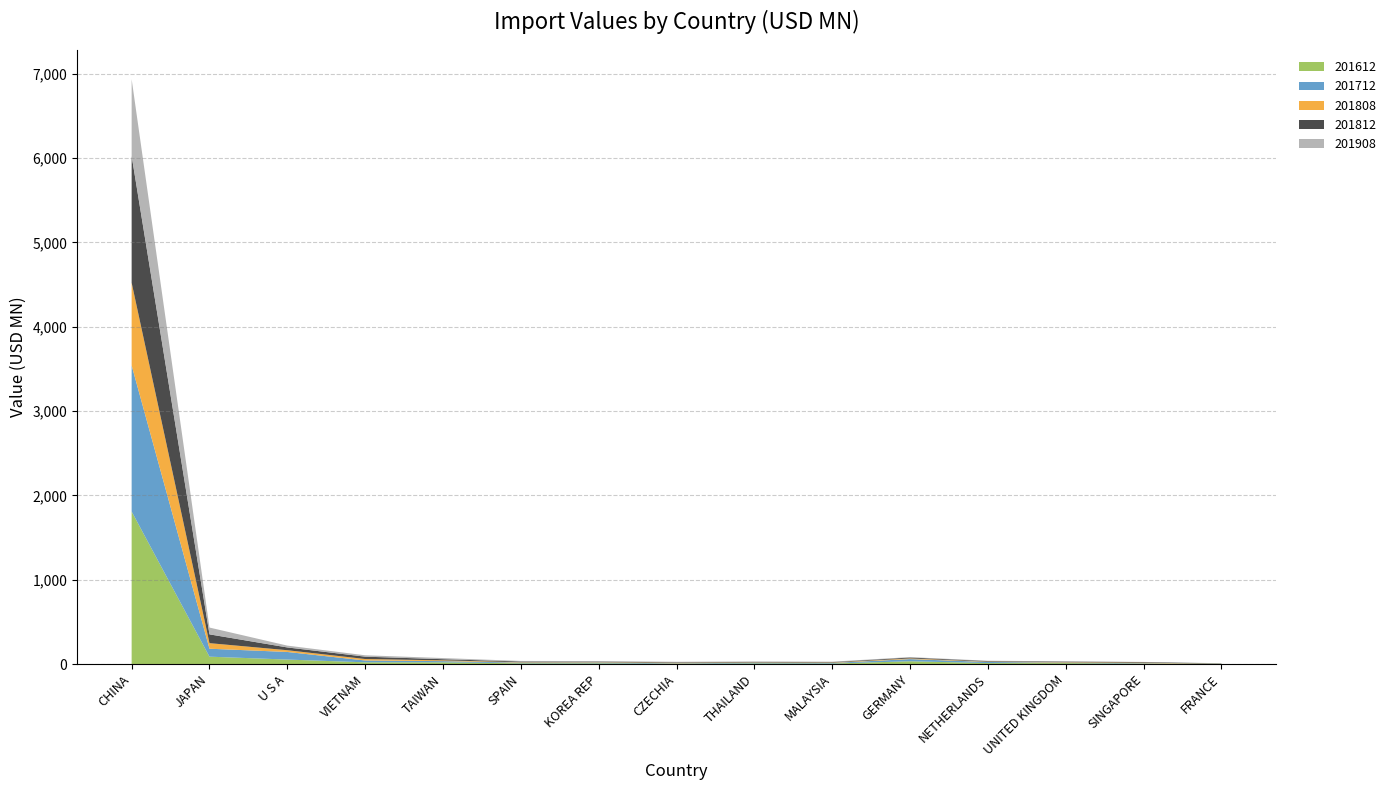

Reading right to left, list all the values displayed in this chart.

201612: 2.6	4.4	10.7	11.2	32.7	6.0	7.4	4.1	8.0	8.4	20.1	20.1	52.9	87.1	1808.6
201712: 1.7	5.1	5.8	13.0	25.7	6.7	8.1	4.4	10.0	8.3	14.1	21.8	90.2	94.3	1732.5
201808: 0.9	6.0	5.0	3.8	8.1	4.4	3.8	5.4	4.4	4.5	9.3	17.4	20.7	66.1	980.6
201812: 2.4	7.4	7.0	6.8	10.8	5.8	5.7	6.7	6.5	8.8	13.7	28.0	32.9	104.1	1503.2
201908: 1.9	2.0	3.6	3.9	5.0	5.0	5.6	6.1	6.1	6.4	13.5	16.3	21.7	80.7	910.5